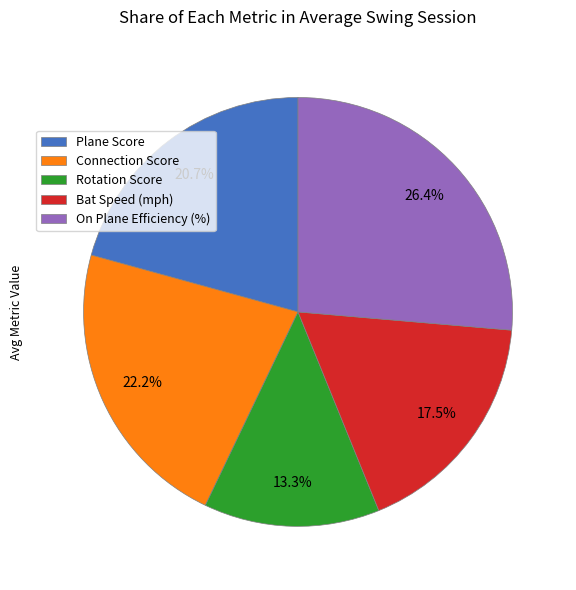

Rank the categories by value from lowest to highest.

Rotation Score, Bat Speed (mph), Plane Score, Connection Score, On Plane Efficiency (%)